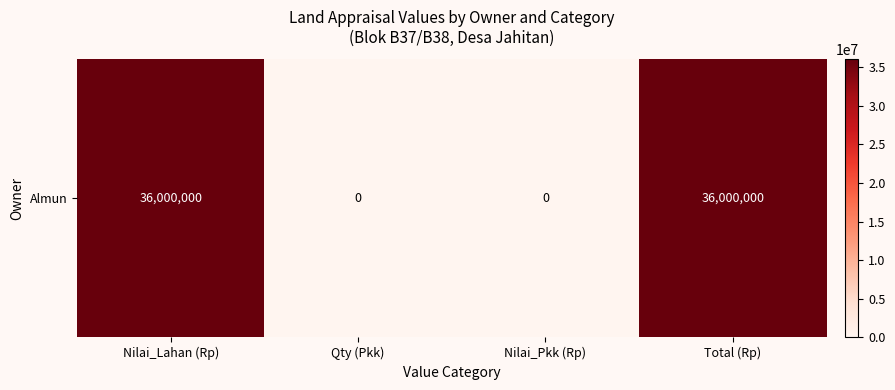

Is it true that the value at Qty (Pkk) is 0?

True